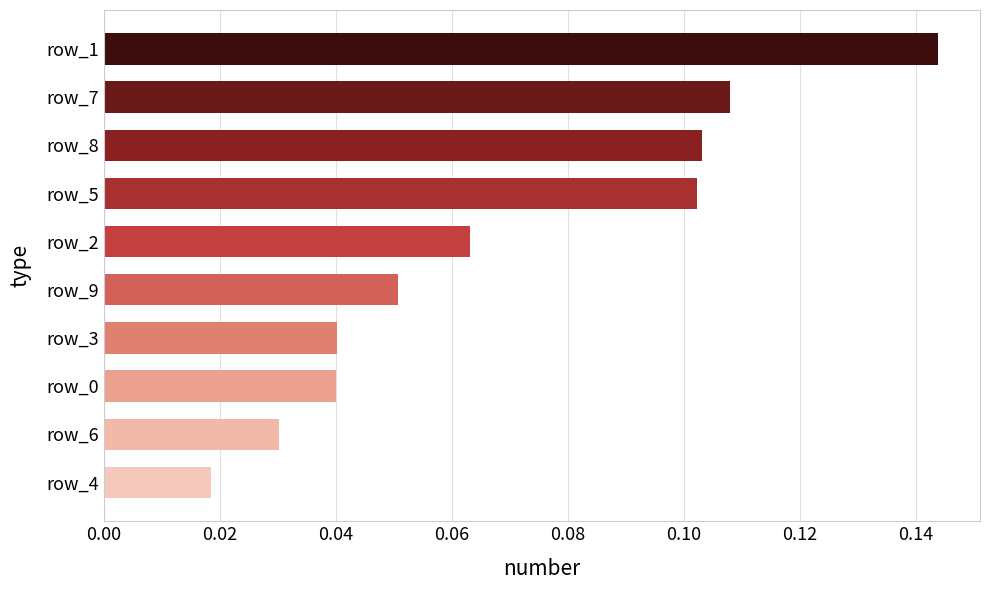

At which label is the value closest to 0?

row_4